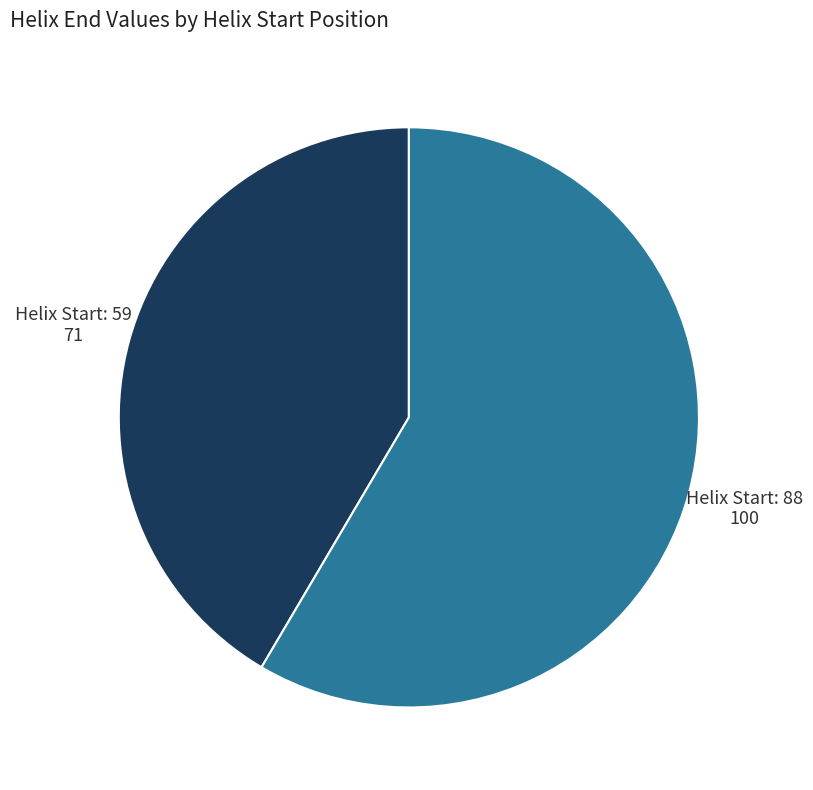

How many slices are in this pie chart?

2